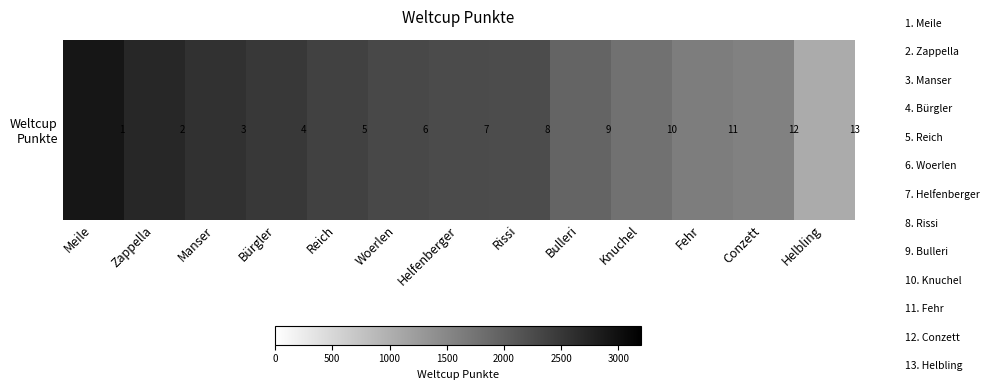

List the labels in order of value, largest first.

Meile, Zappella, Manser, Bürgler, Reich, Woerlen, Helfenberger, Rissi, Bulleri, Knuchel, Fehr, Conzett, Helbling